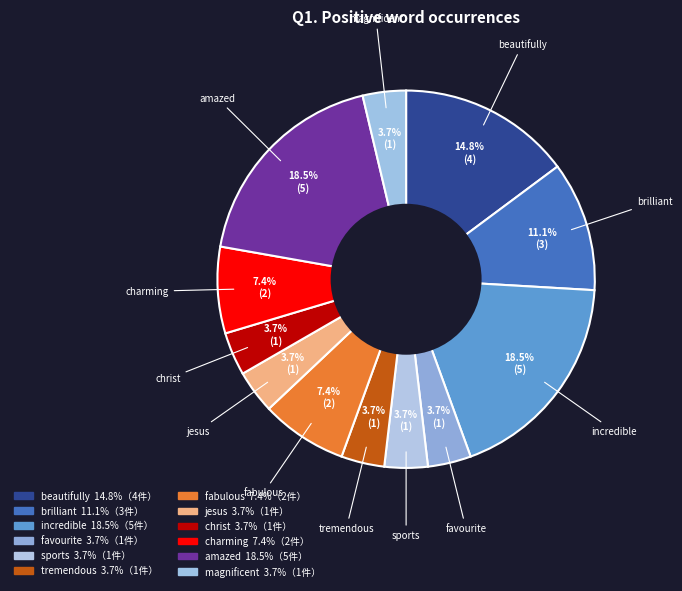

How many segments does this pie chart have?

12